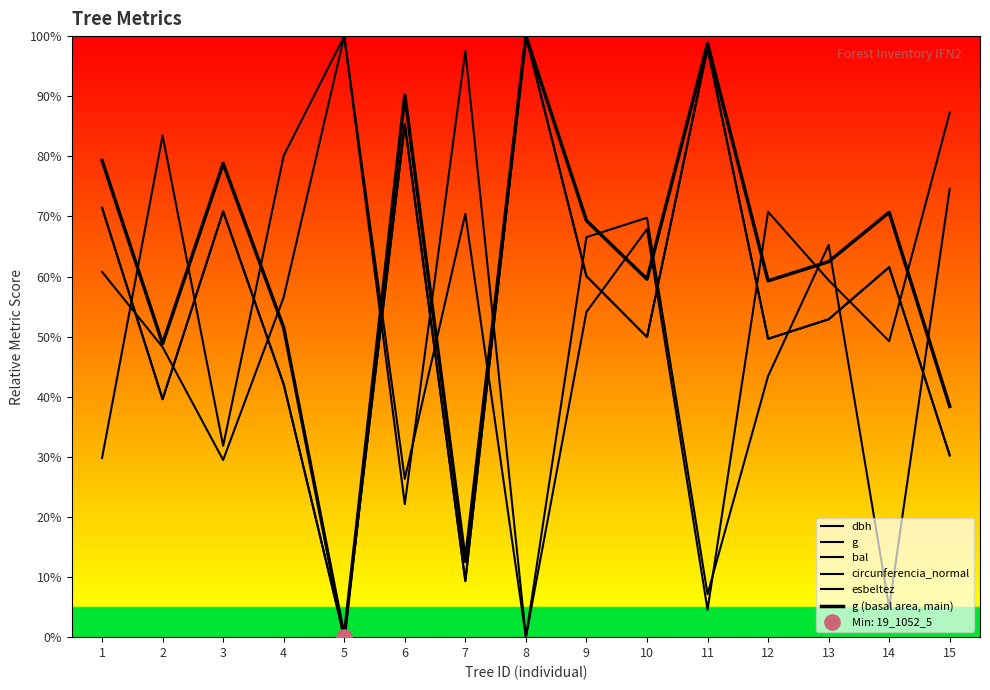

Which series has the largest Y range (max minus min)?

dbh